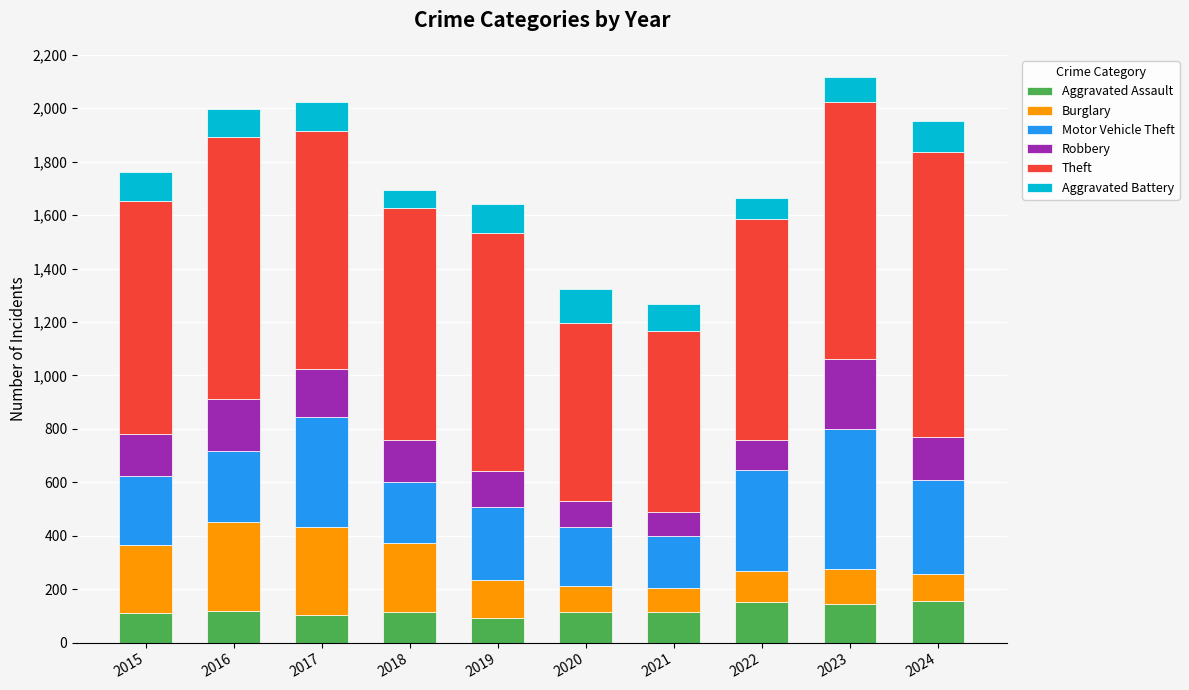

What is the total value across all series at 2018?

1693